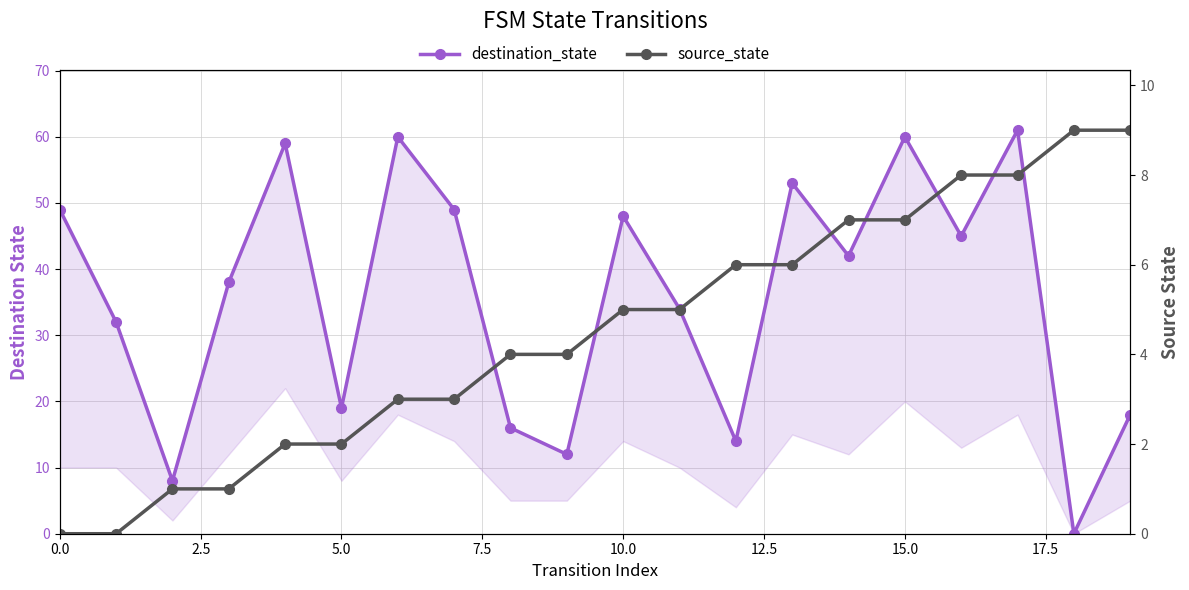

How many interior local peaks does the destination_state series have?

6